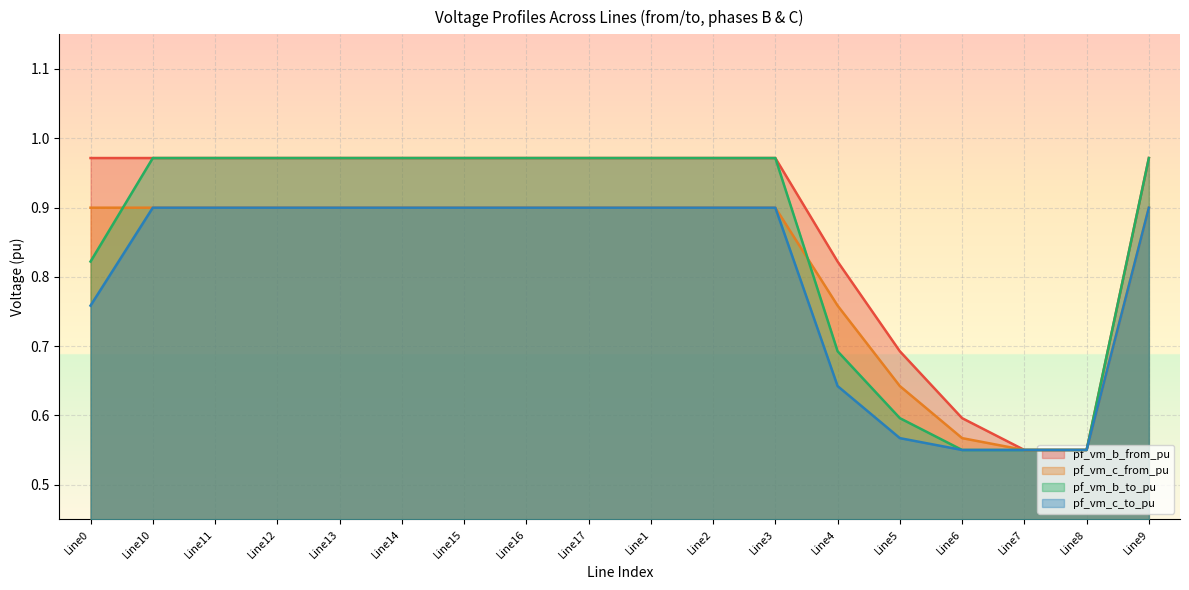

Which category has the highest value across all series?

Line0